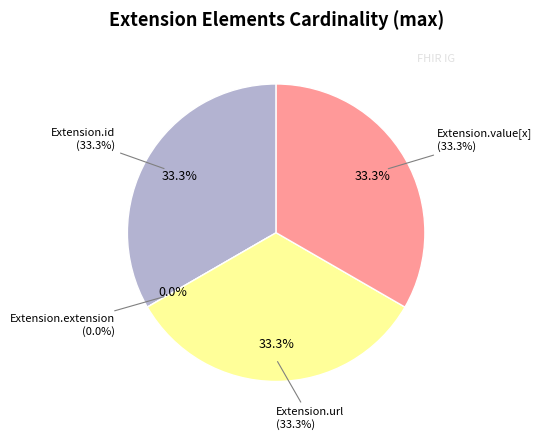

How much of the chart is everything except Extension.value[x]?

66.7%